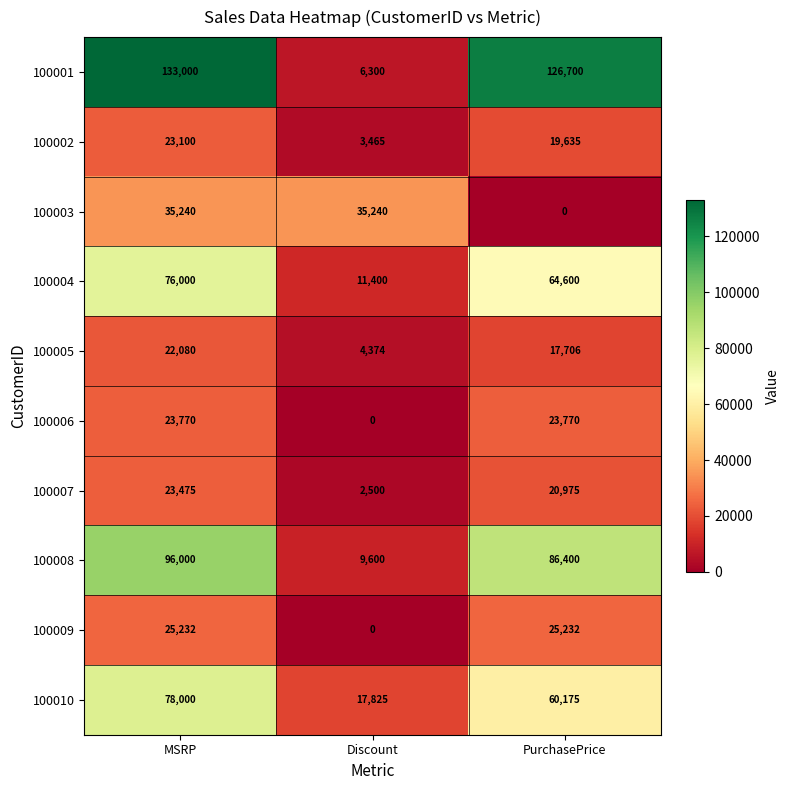

Reading right to left, extract all data points from this chart.

100001: 126700	6300	133000
100002: 19635	3465	23100
100003: 0	35240	35240
100004: 64600	11400	76000
100005: 17706	4374	22080
100006: 23770	0	23770
100007: 20975	2500	23475
100008: 86400	9600	96000
100009: 25232	0	25232
100010: 60175	17825	78000